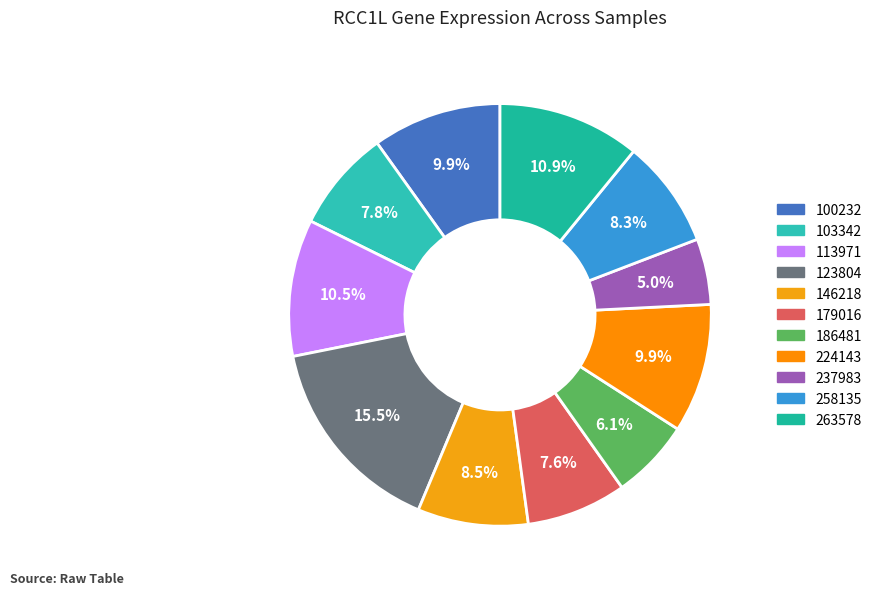

To the nearest percent, what is the average slice percentage?

9%